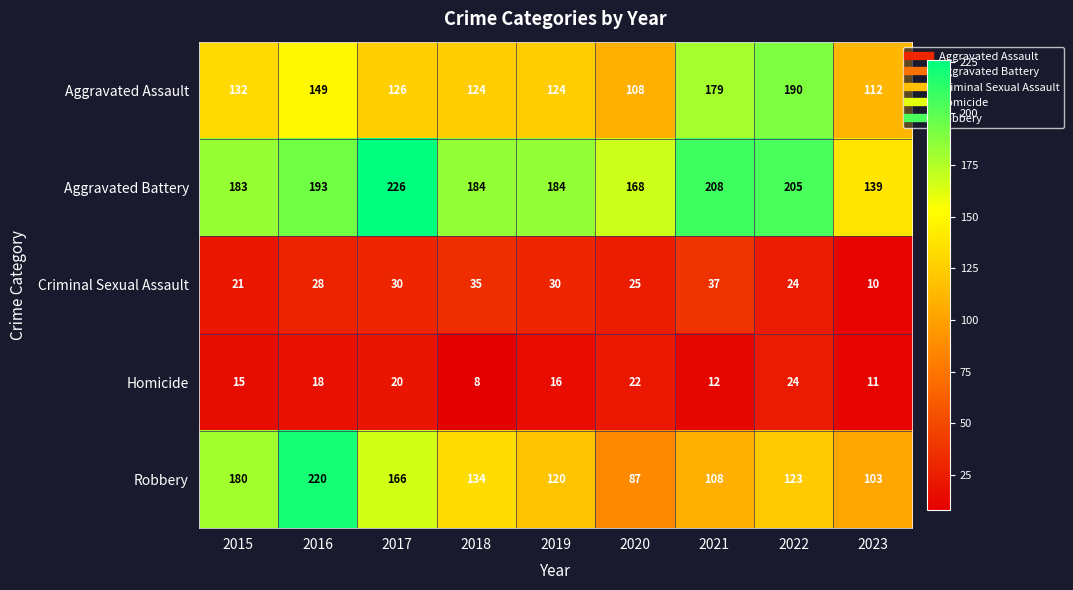

What is the difference between the maximum and minimum values in the Robbery series?

133